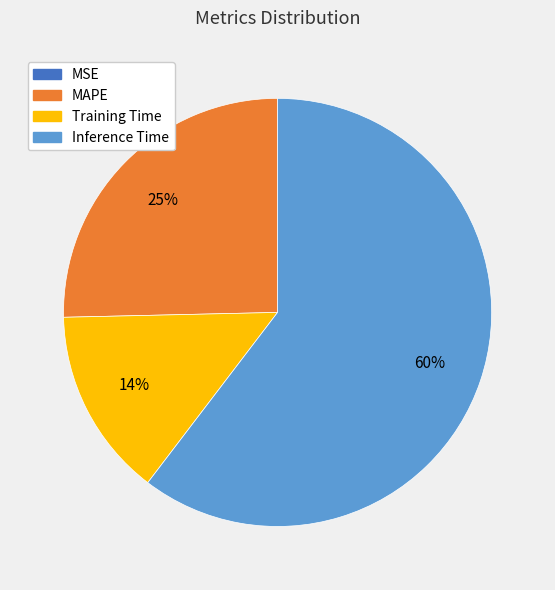

Is the sum of Inference Time and Training Time greater than half?

Yes